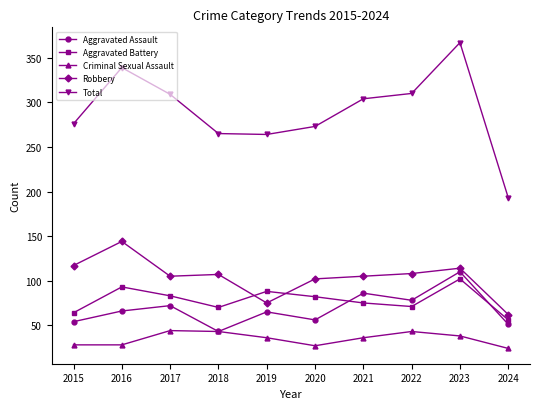

Rank the series at 2021 from lowest to highest value.

Criminal Sexual Assault, Aggravated Battery, Aggravated Assault, Robbery, Total